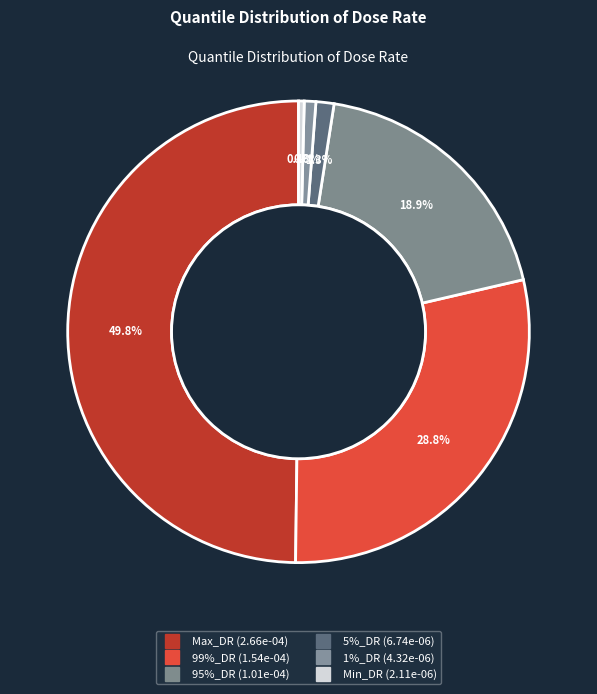

Does 5%_DR account for over 50% of the chart?

No